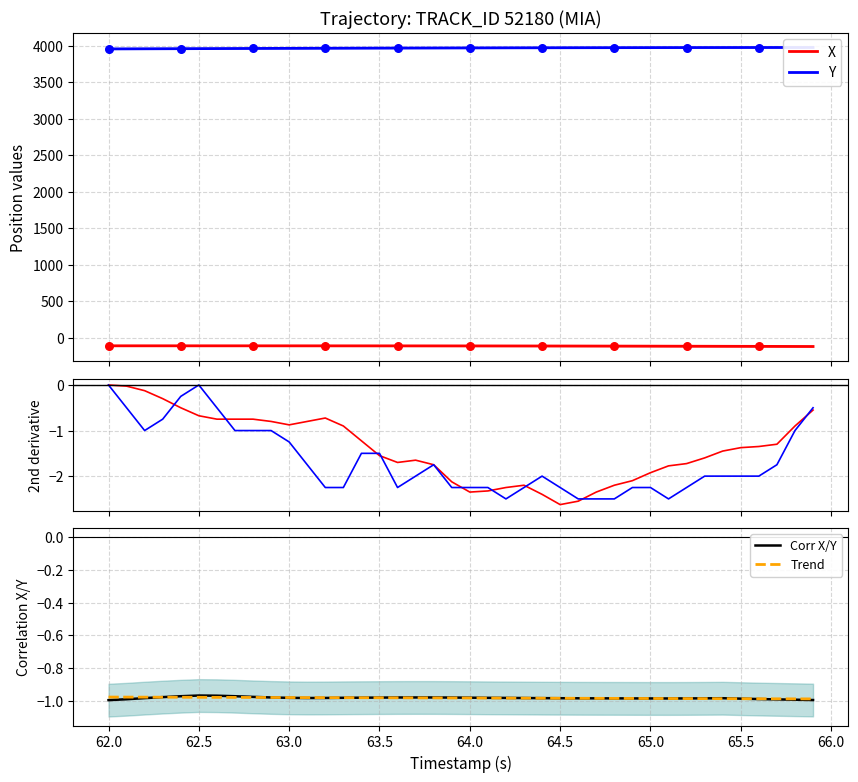

Which series contains the highest Y value?

Y